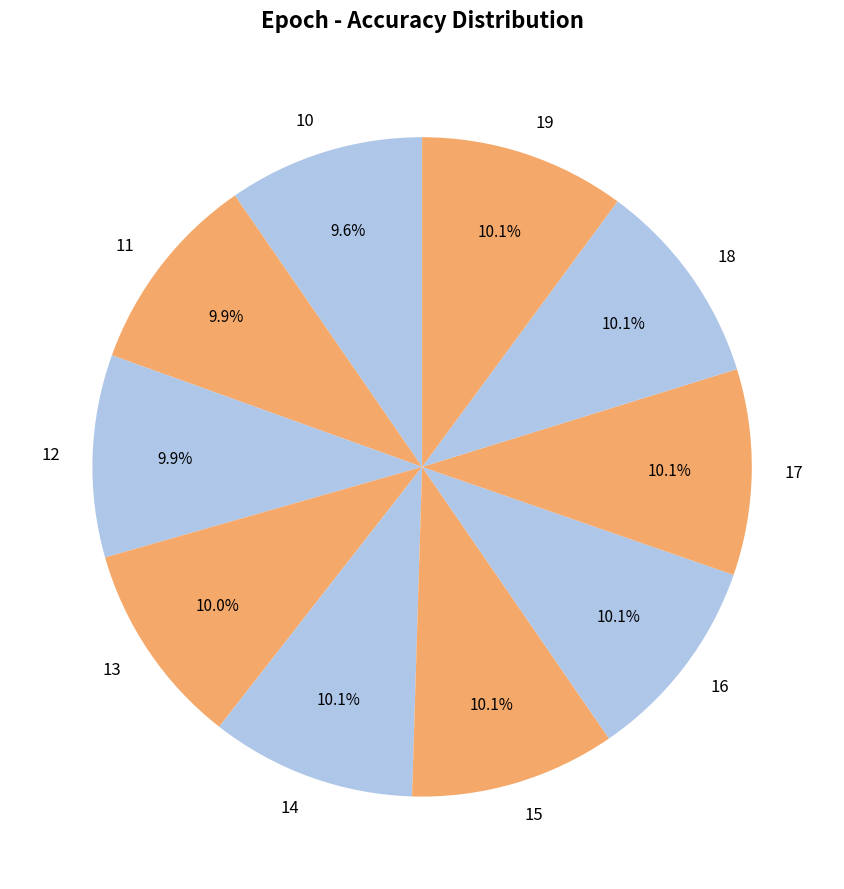

Combined, do 17 and 15 account for over 50%?

No